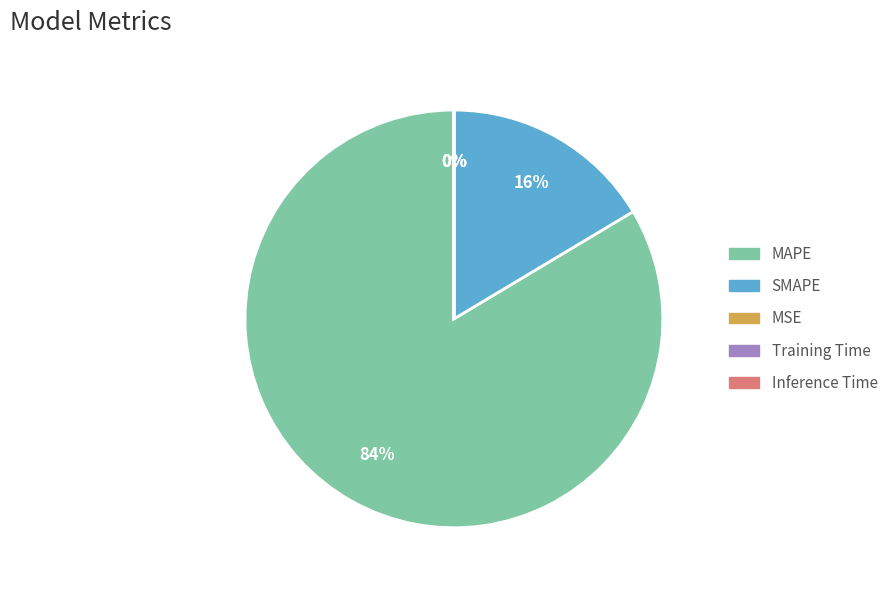

Which has a higher value, SMAPE or MAPE?

MAPE